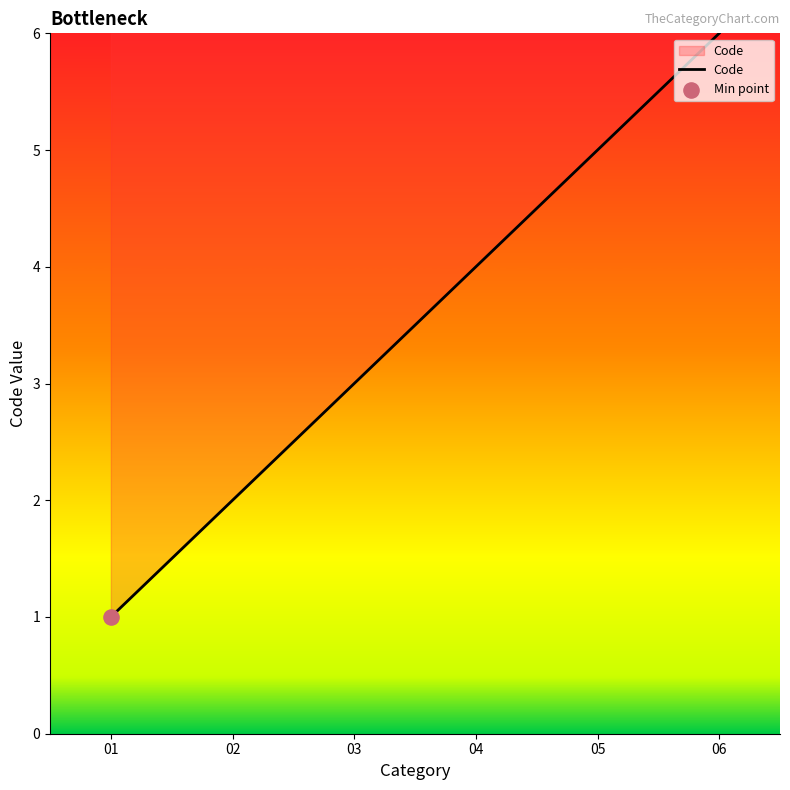

What is the ratio of the value at 05 to the value at 06?

0.8